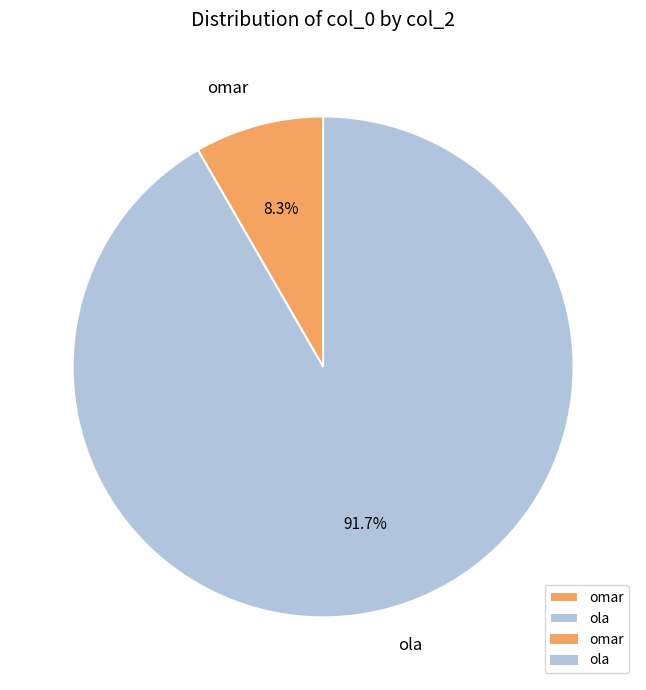

What percentage is the omar slice, to the nearest percent?

8%